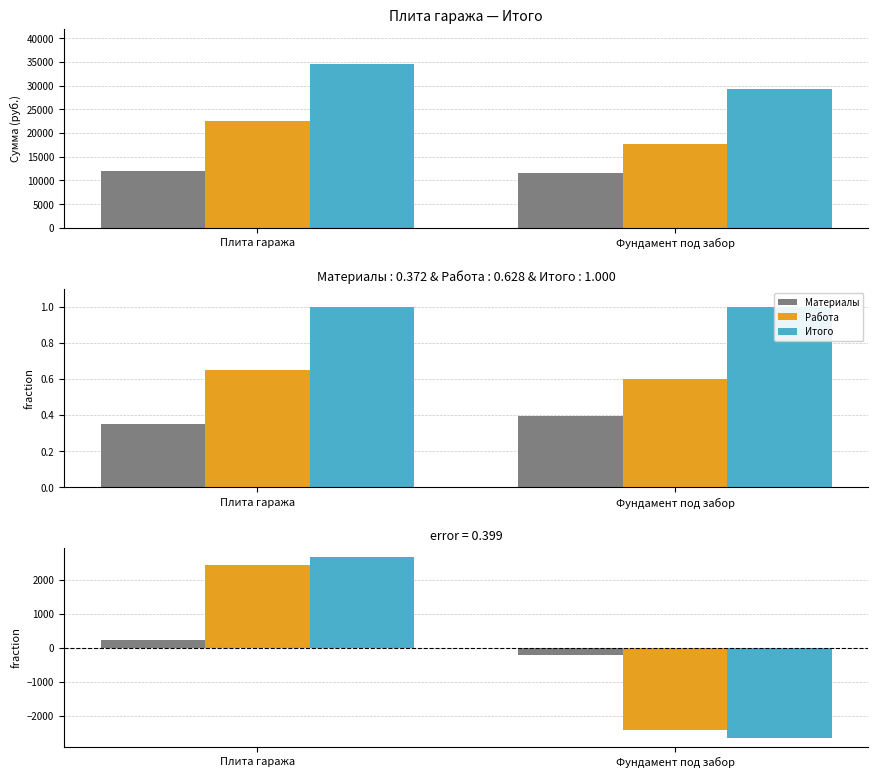

Which series has the largest range (max minus min)?

Итого